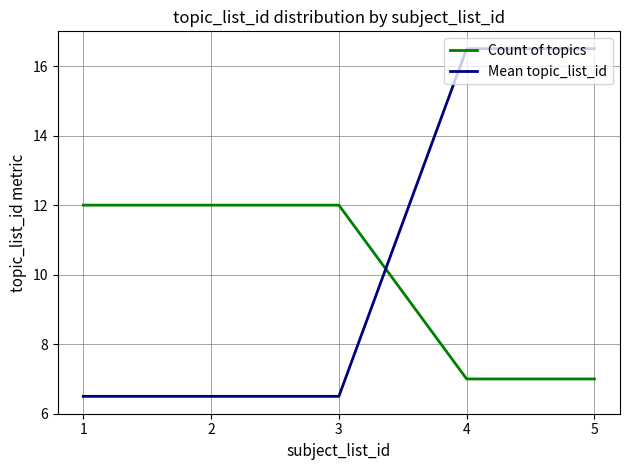

Reading left to right, transcribe all the data shown in this chart.

Count of topics: 1=12.0	2=12.0	3=12.0	4=7.0	5=7.0
Mean topic_list_id: 1=6.5	2=6.5	3=6.5	4=16.5	5=16.5